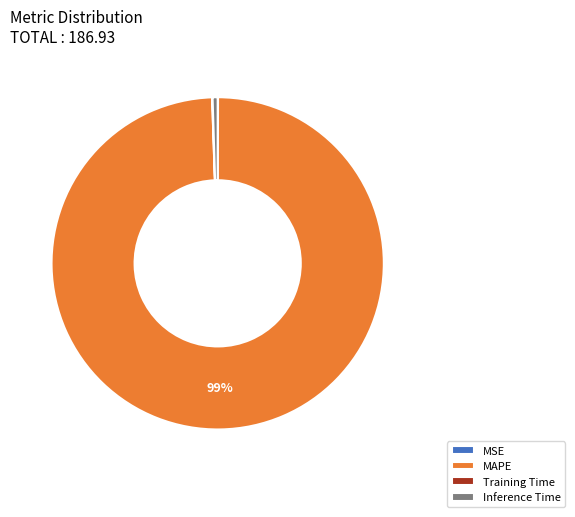

What is the majority slice?

MAPE